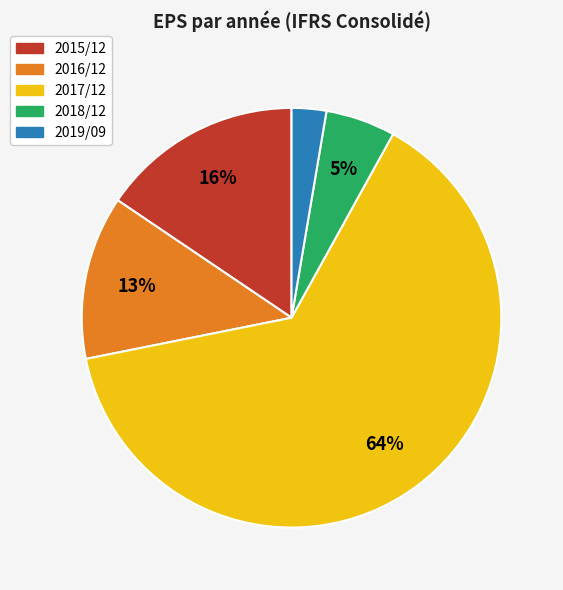

Which category has the smallest portion of the pie?

2019/09